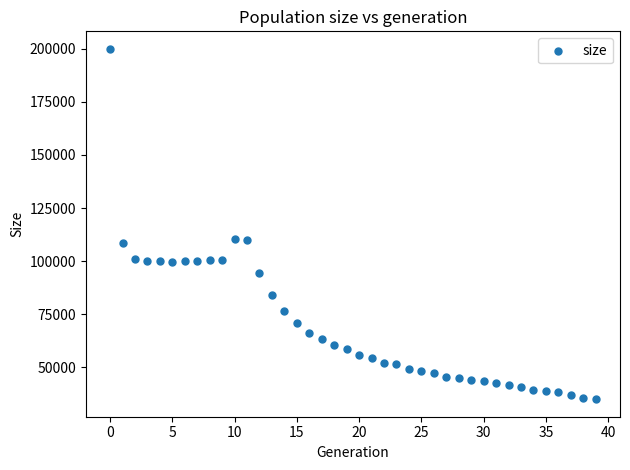

What is the range of Y values (max minus min)?

165104